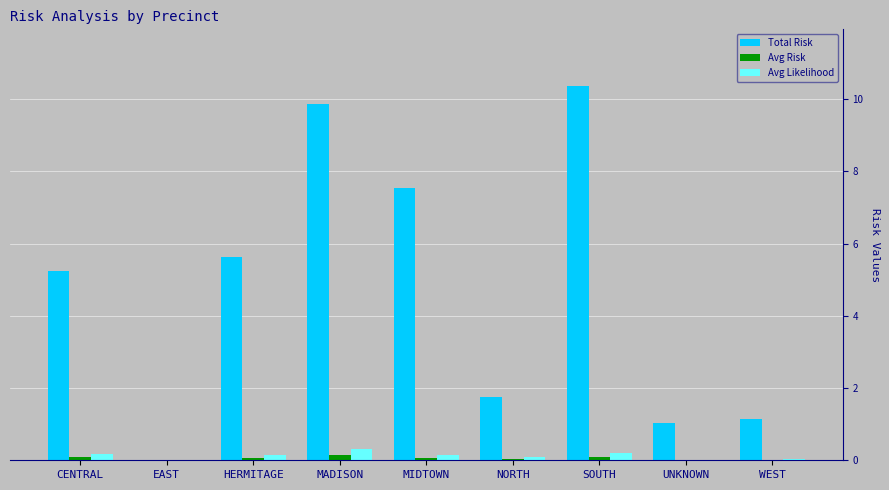

Where does the Total Risk series first go above 5?

CENTRAL